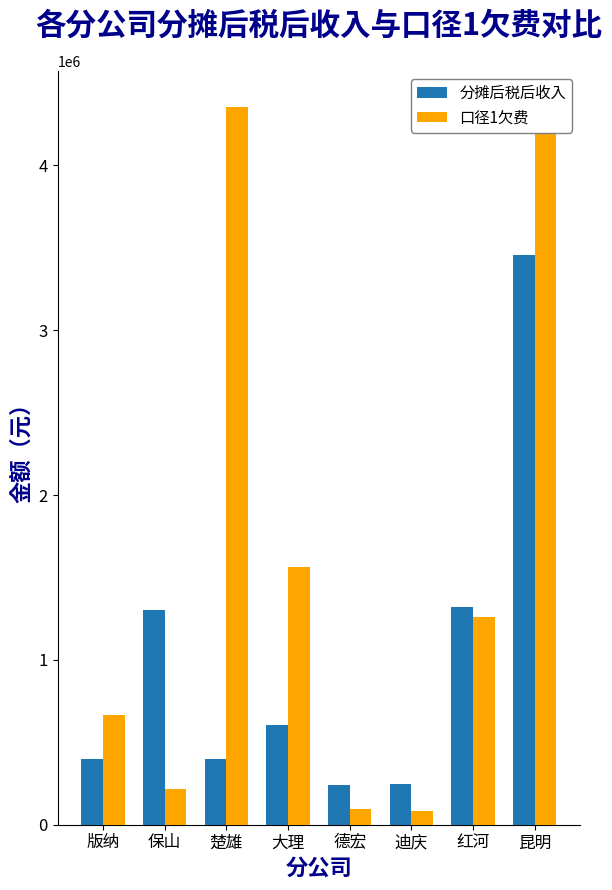

Does the chart contain stacked bars?

No